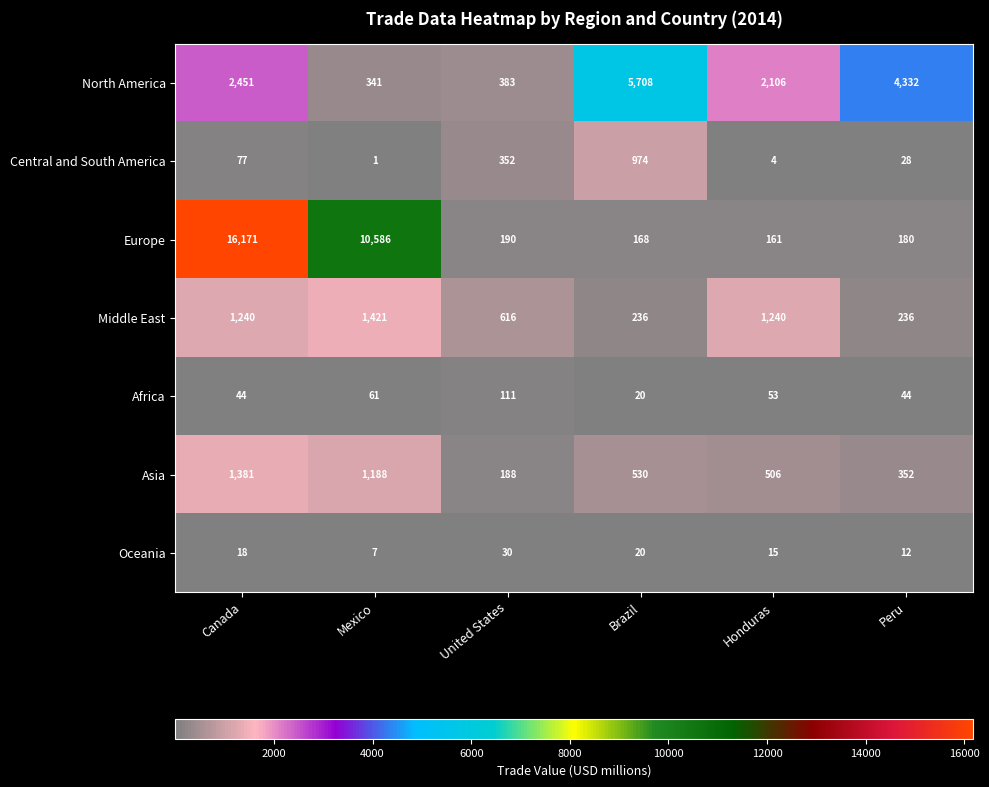

What is the difference between the highest and lowest values at Mexico?

10585